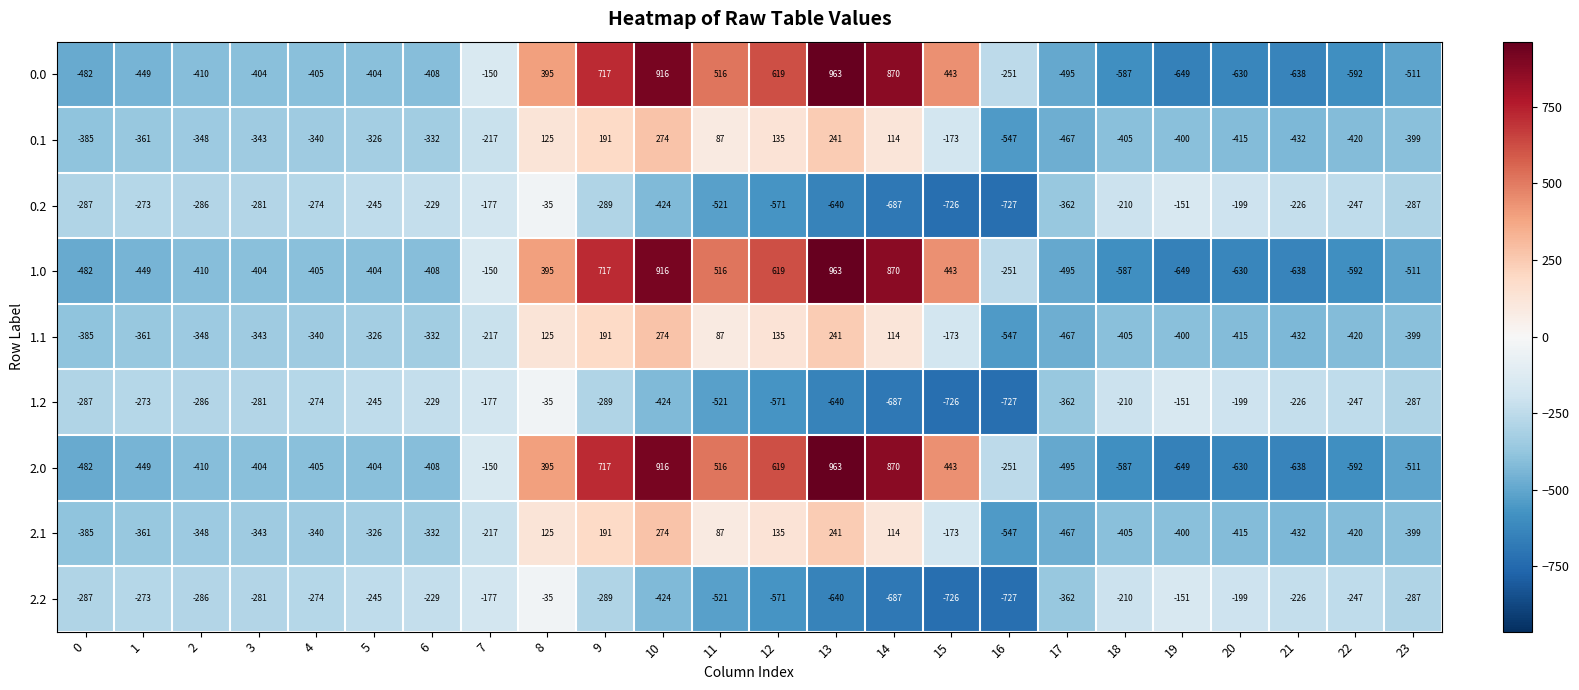

The value of 2.1 at 9 is 336. True or false?

False